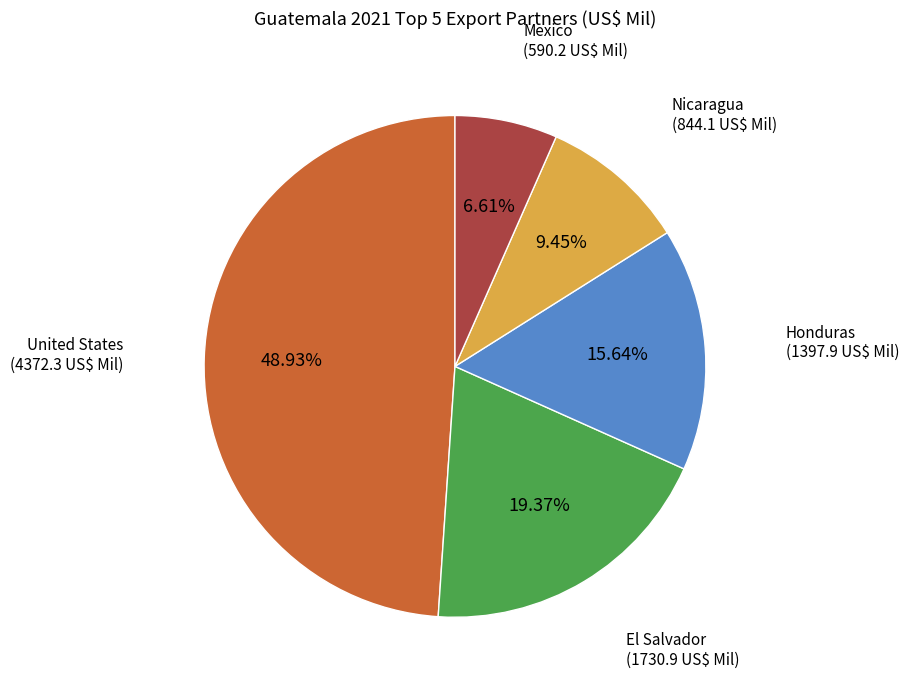

Does any single category account for the majority?

No